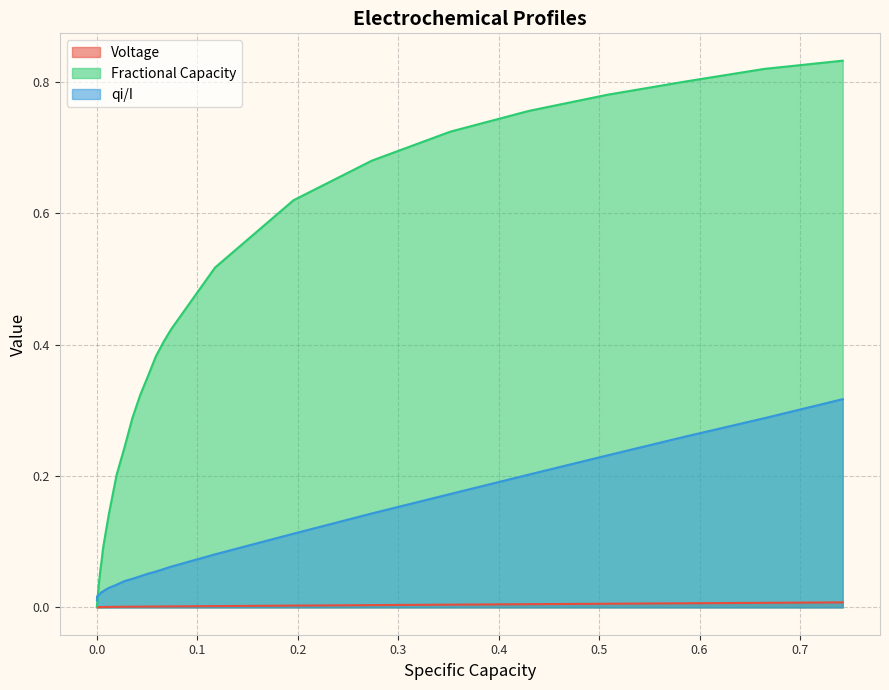

Rank the series by their average value, from lowest to highest.

Voltage, qi/I, Fractional Capacity